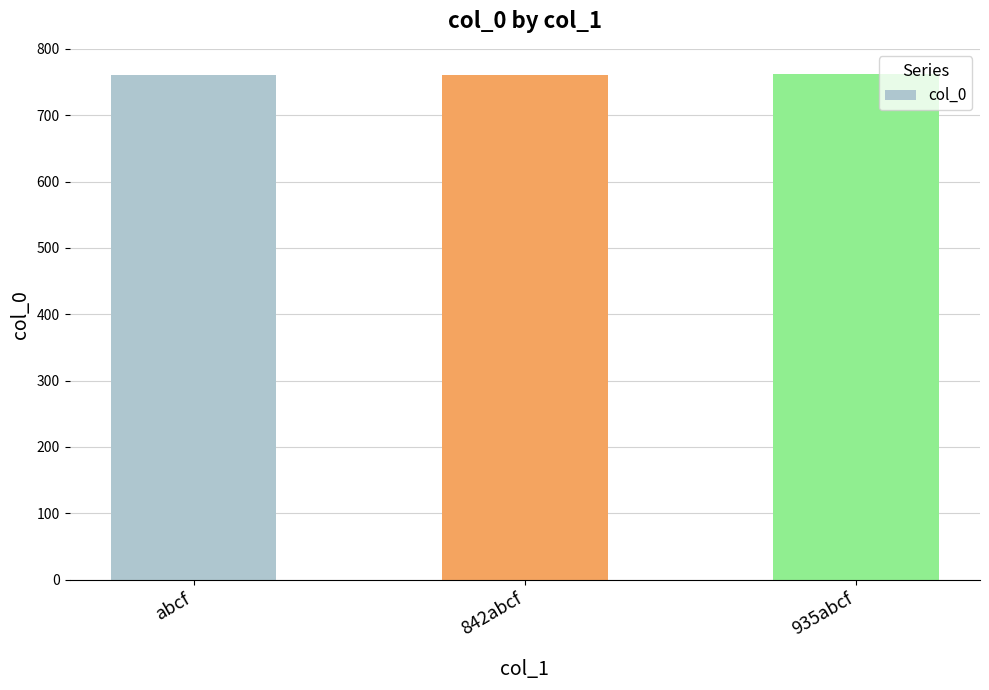

Does the chart contain stacked bars?

No